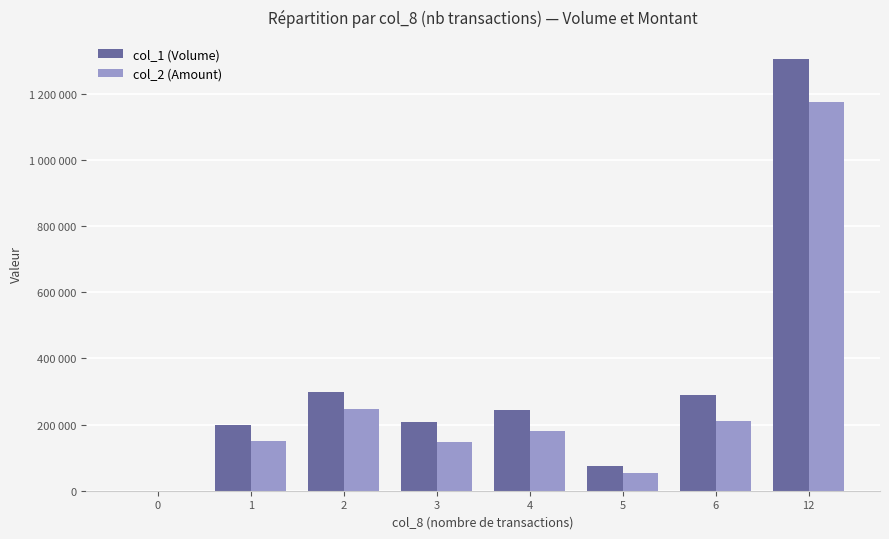

Which series has the largest total across all categories?

col_1 (Volume)